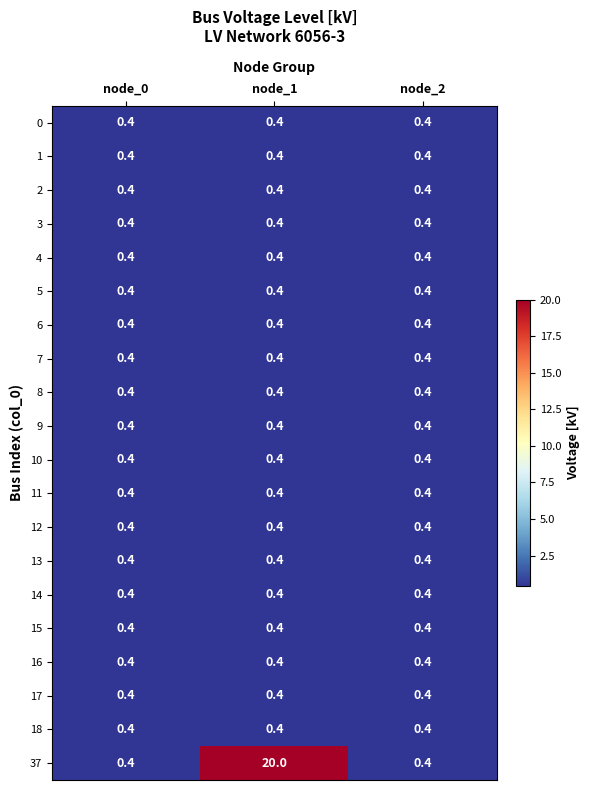

At which category is the sum across all series the highest?

node_1